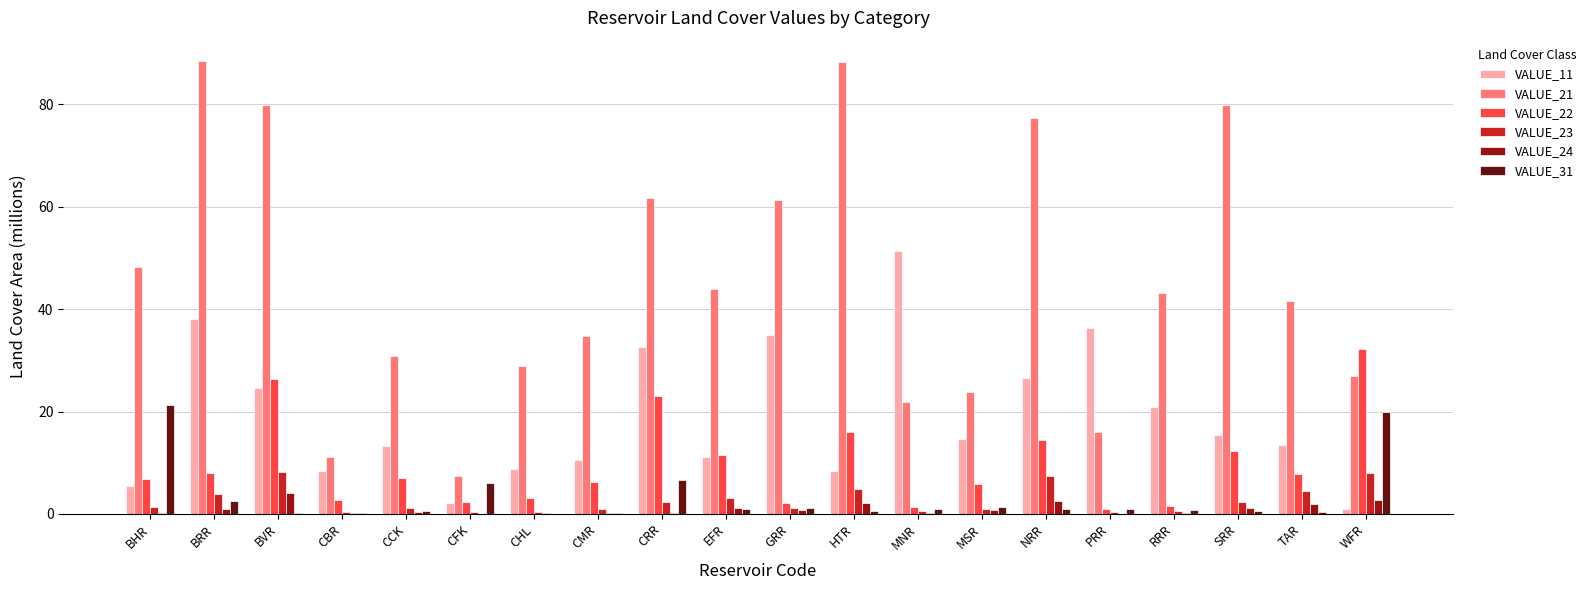

What is the sum of all VALUE_24 values?

19.5